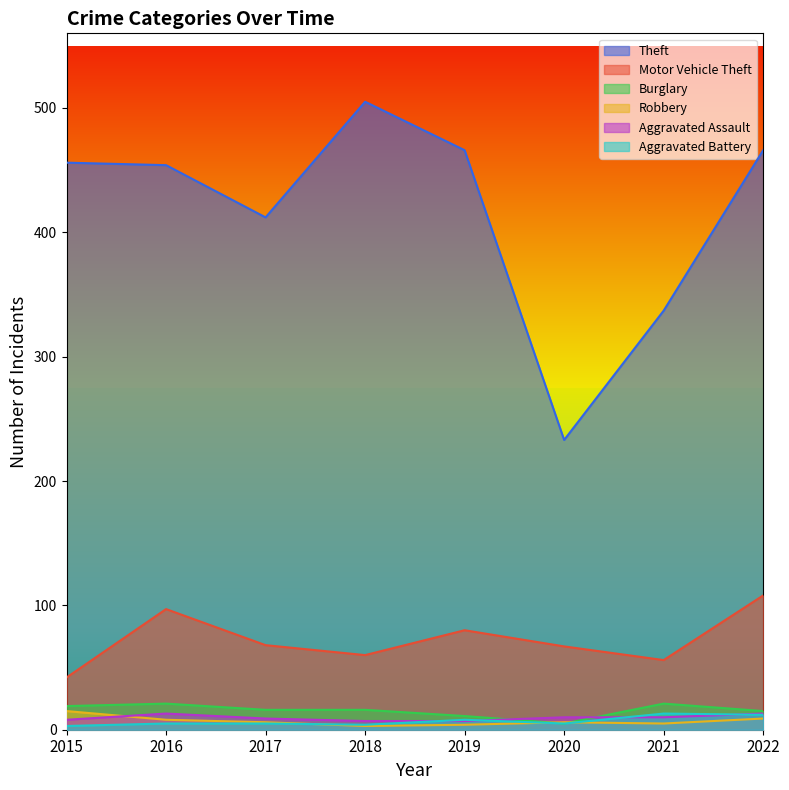

How many lines are shown in the chart?

6